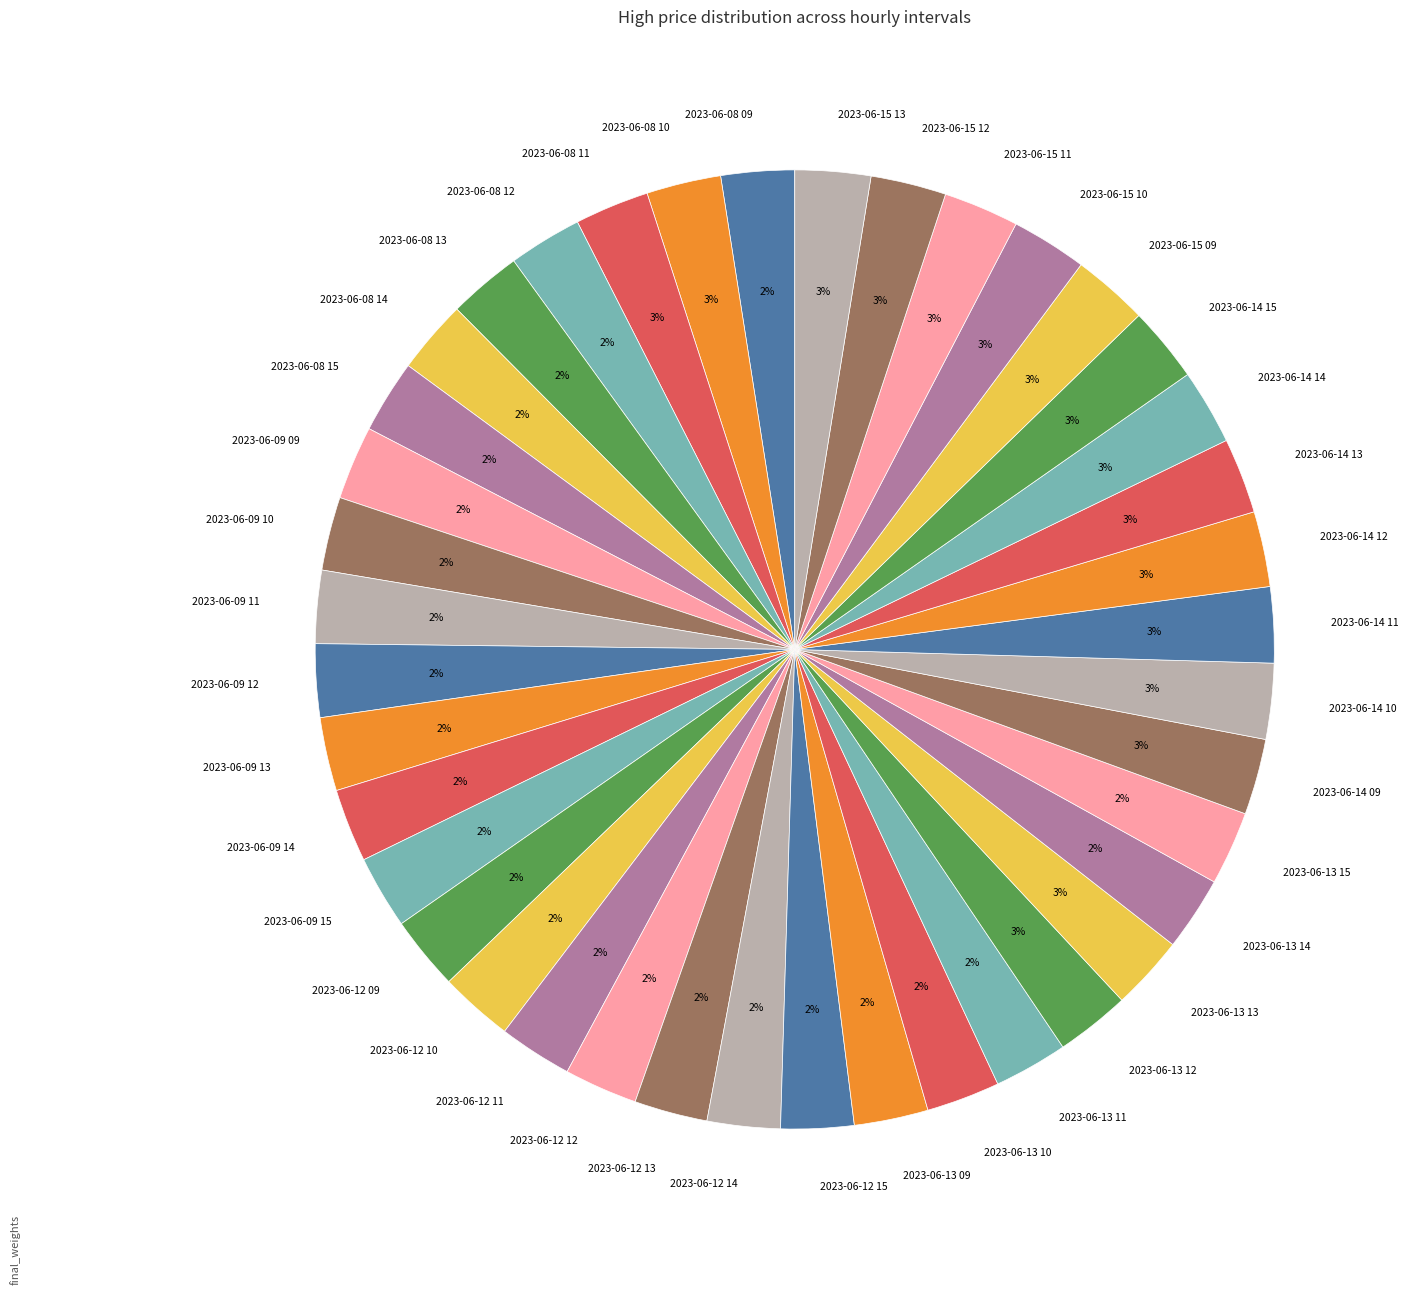

Is it true that 2023-06-15 11 is 3% of the pie?

True